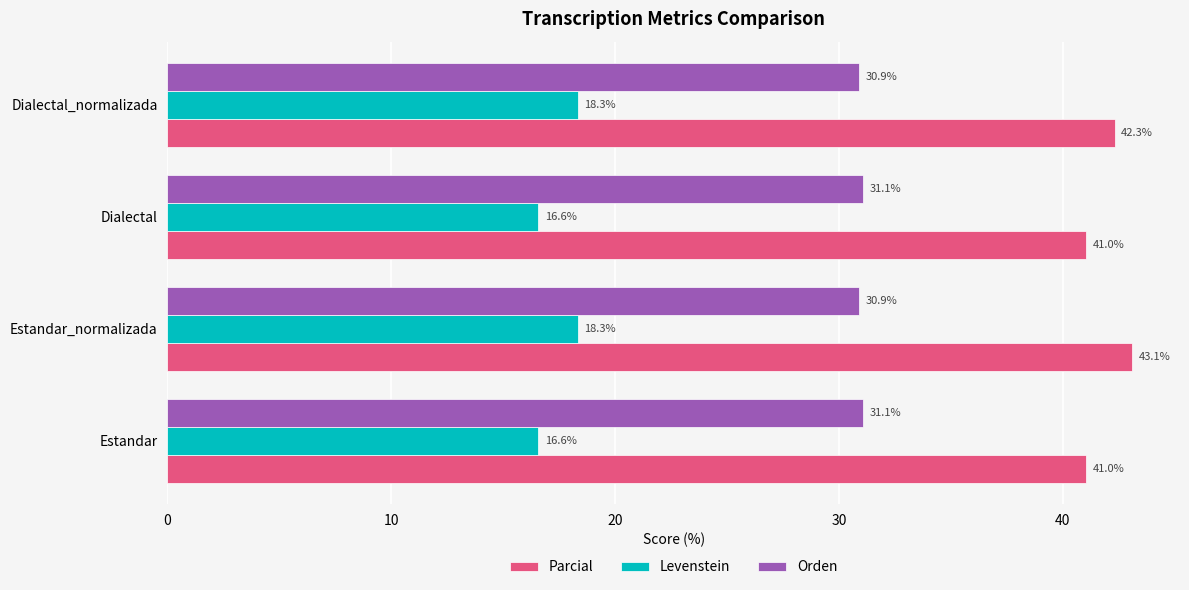

Which series has the largest range (max minus min)?

Parcial